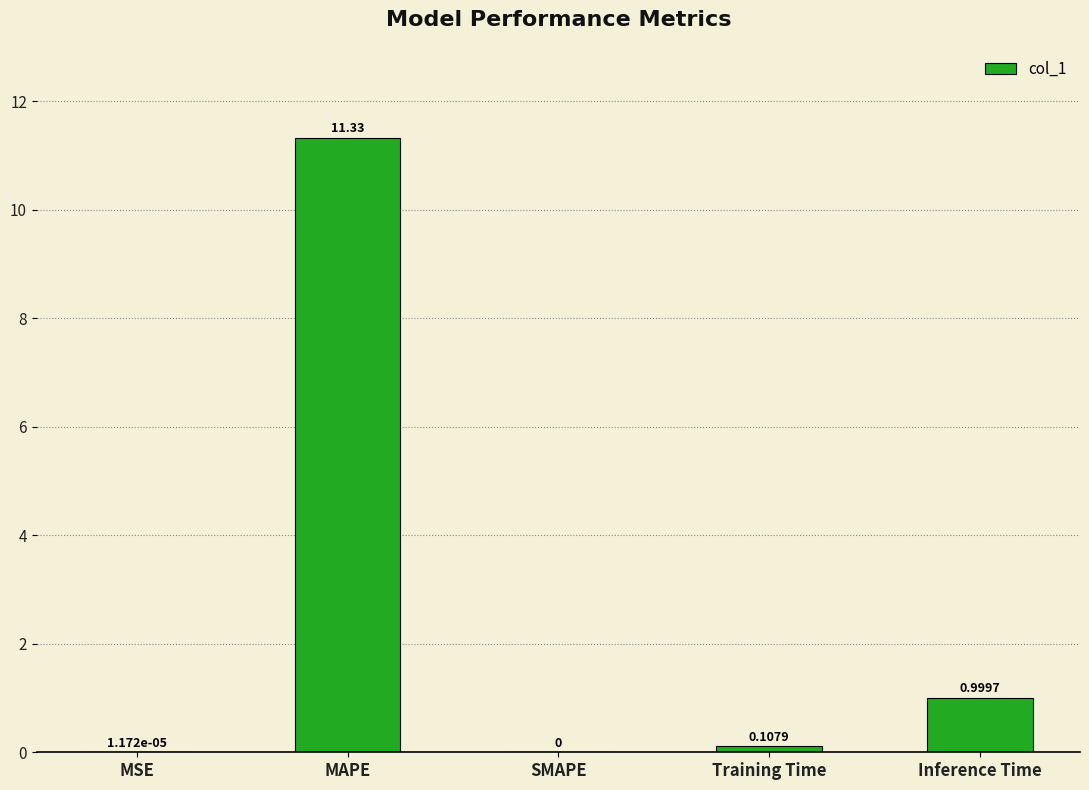

What is the change in value from MAPE to Training Time?

-11.2